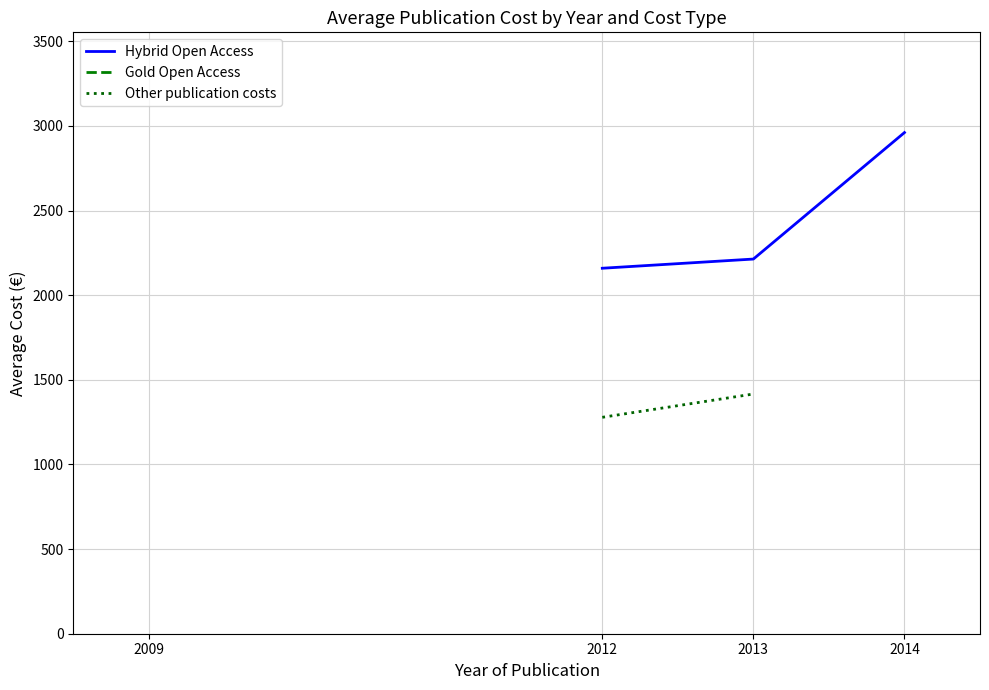

What is the maximum value shown in the chart?

2960.5